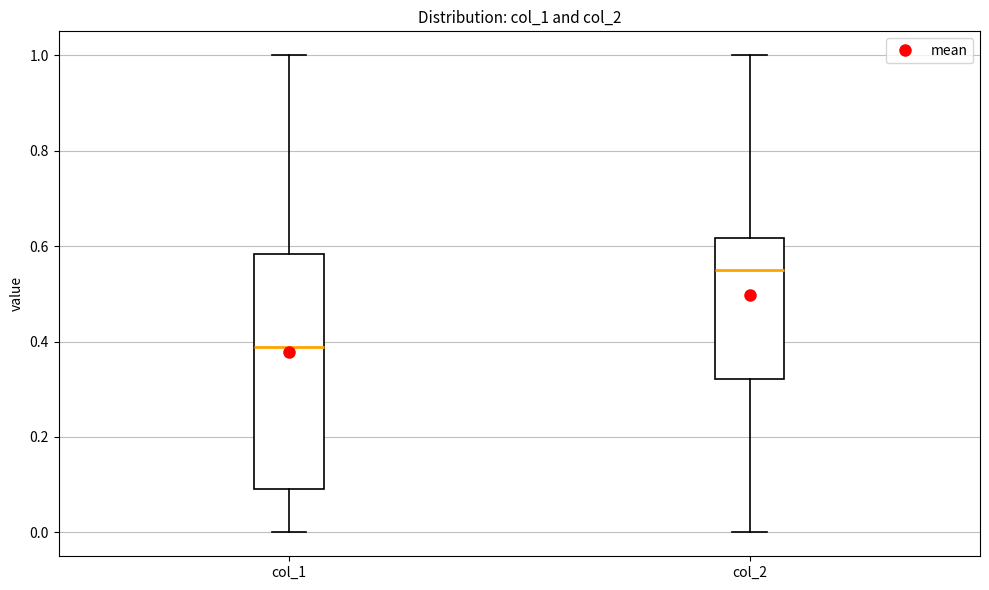

Where is the lower edge of the box for col_2 on the y-axis? The values are not printed on the chart, so give them approximately, as read against the axis.

0.32